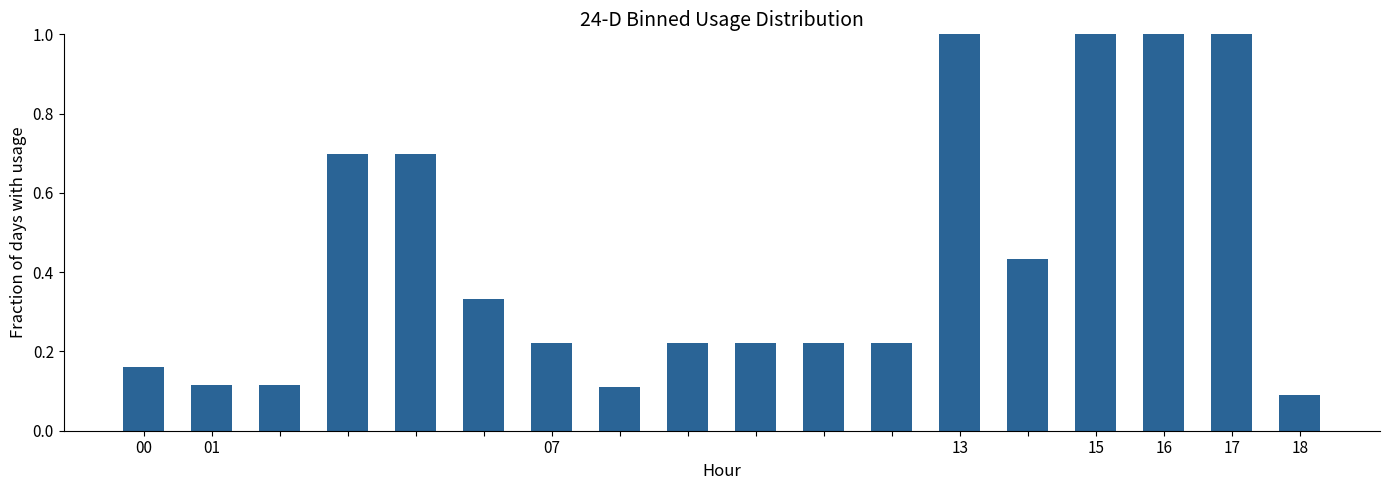

What is the value of the 4th bar from the left?

0.7